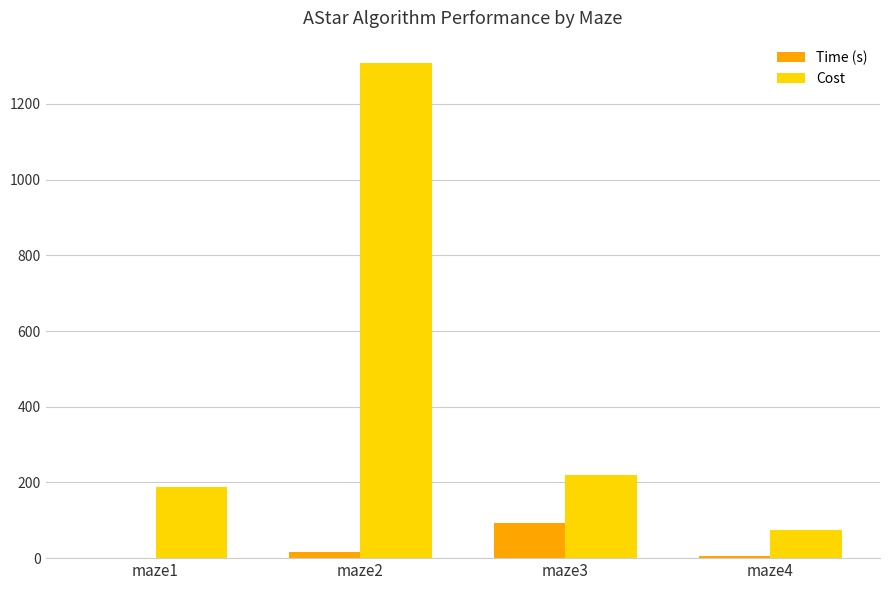

At which category does the chart reach its peak across all series?

maze2